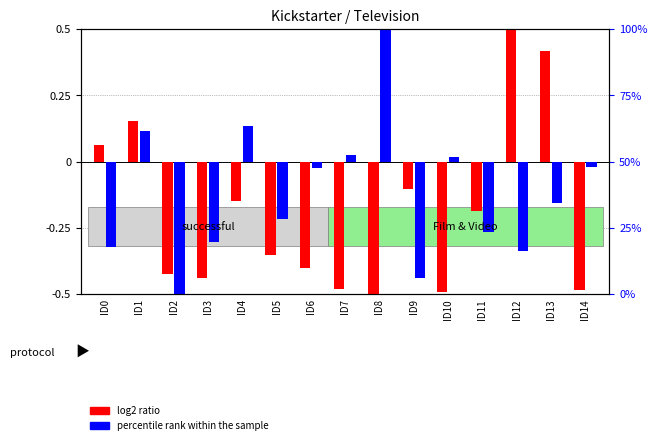

Rank the series at ID2 from lowest to highest value.

percentile rank within the sample, log2 ratio